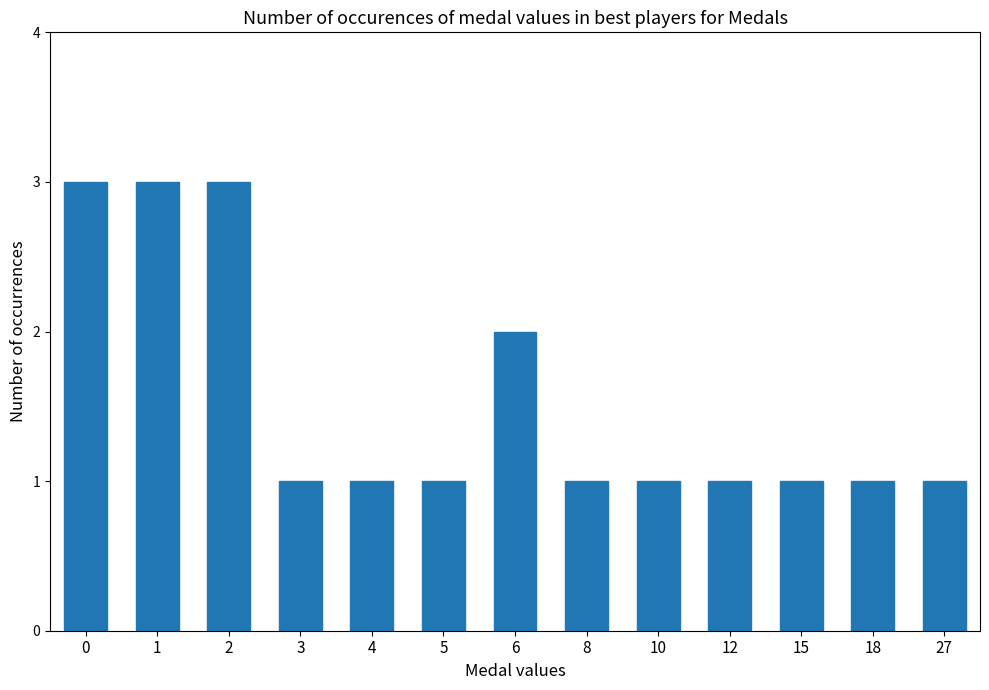

Approximately how many times larger is the value at 5 compared to 2?

0.3